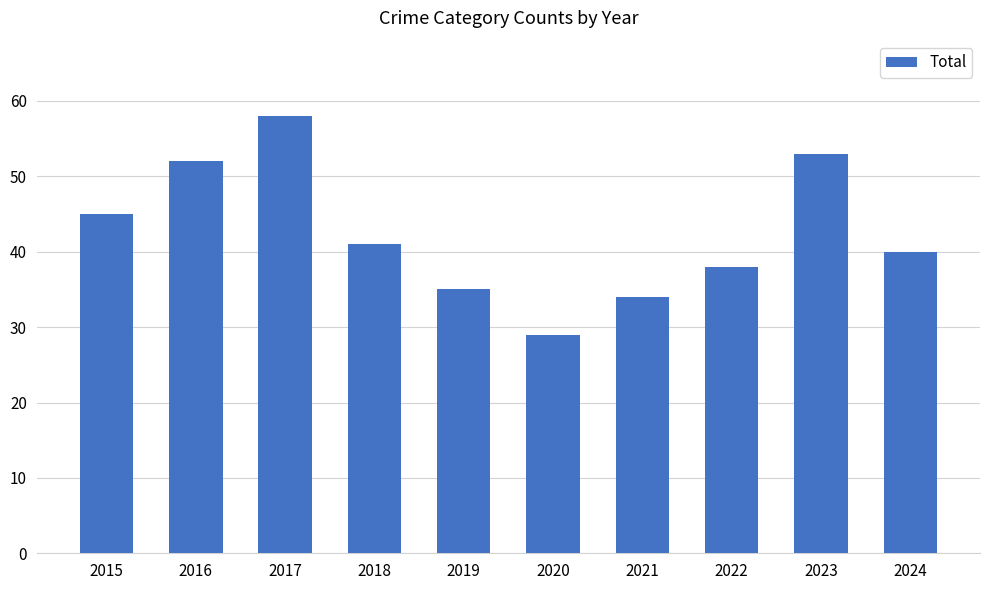

Which category has the highest value across all series?

2017